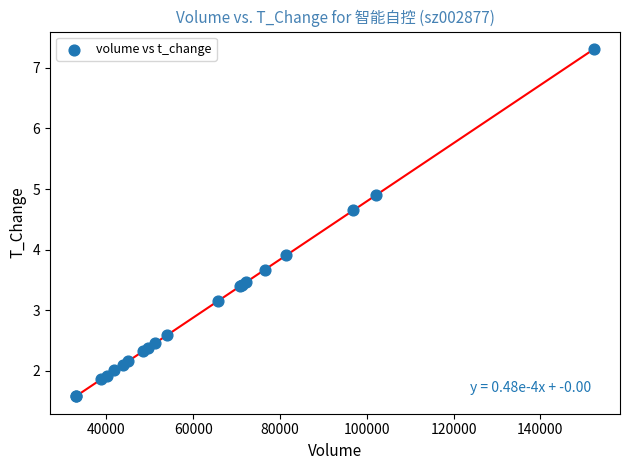

What Y value in the scatter plot is closest to 4?

3.9